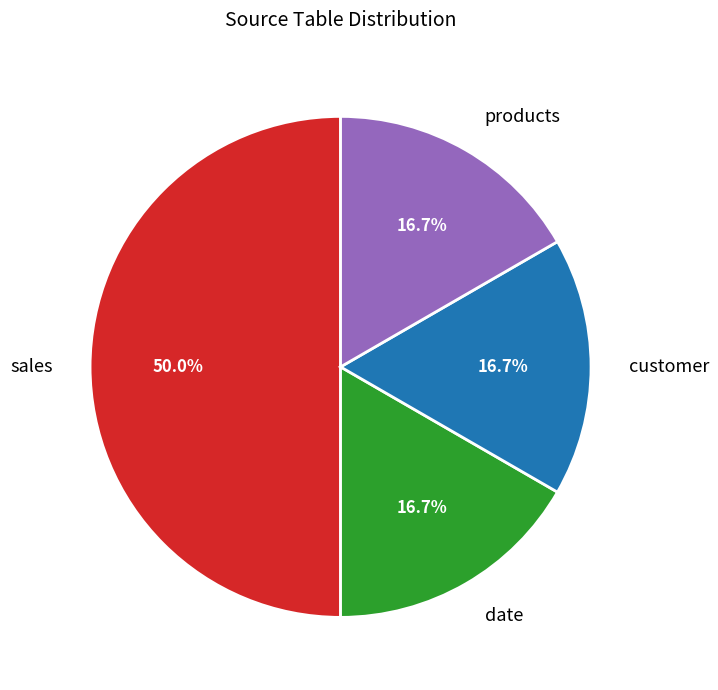

To the nearest percent, what is the difference between the largest and smallest slice percentages?

33%